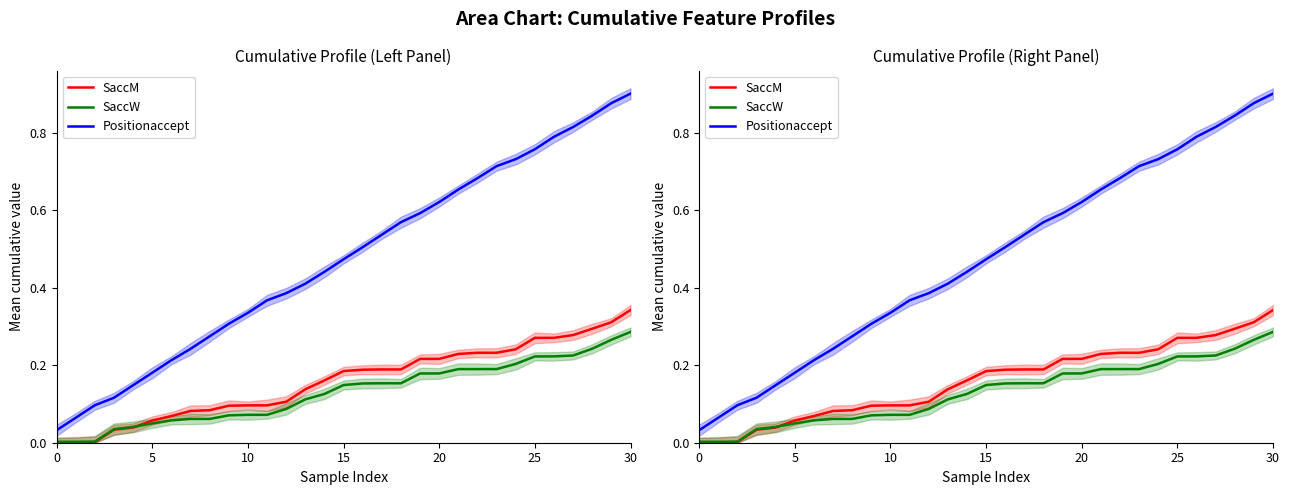

True or false: SaccW and Positionaccept cross at least once.

False